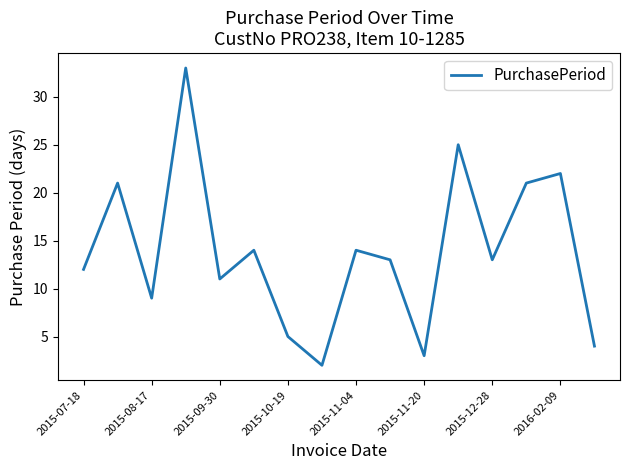

What is the greatest value displayed?

33